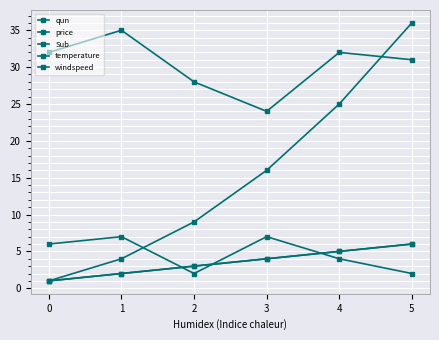

Which series changed the most between 0 and 5?

Sub